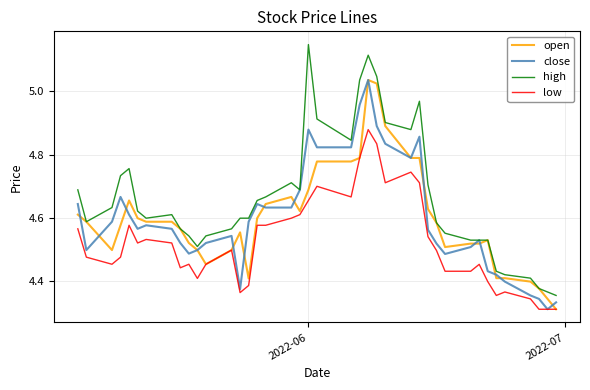

Which series has the largest total across all categories?

high